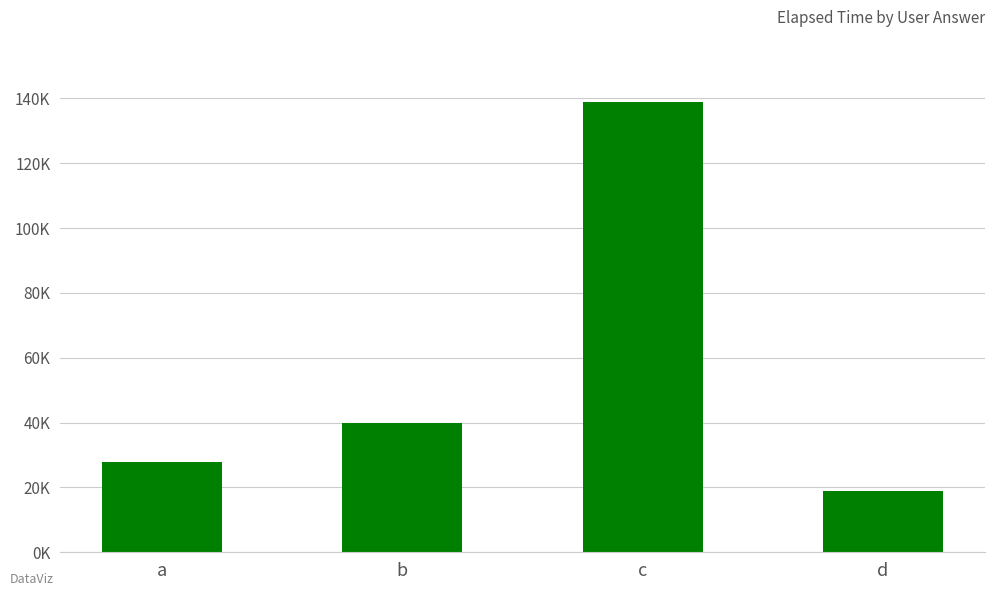

Rank the categories by value from highest to lowest.

c, b, a, d